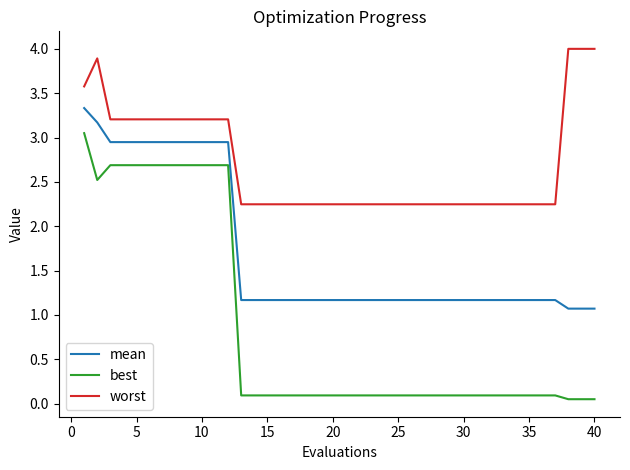

What is the maximum value shown in the chart?

4.0